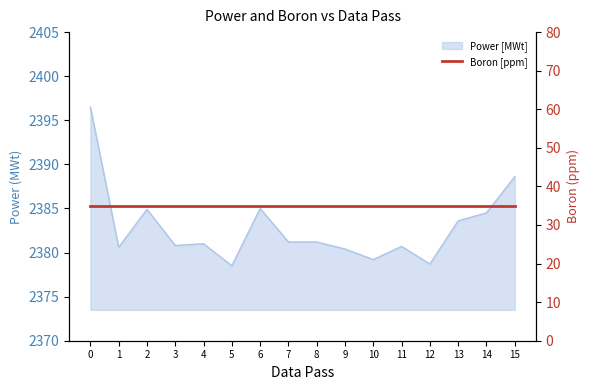

What is the approximate value at 15?

2388.6